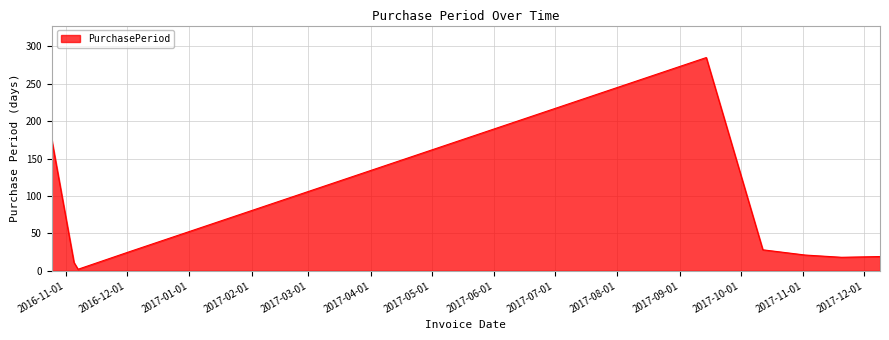

What is the difference between the maximum and minimum values?

283